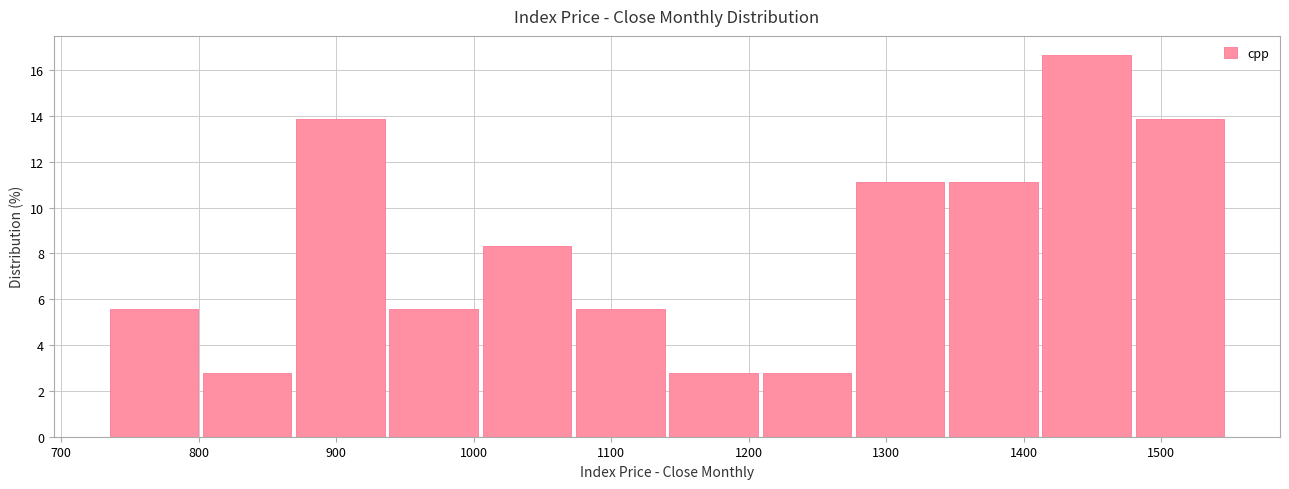

Reading left to right, list every bar in this chart as the range it spans on the x-axis followed by its height. Neither the bar edges nor the heights are printed on the chart, so give them approximately, as read against the axes.

740 to 800: 5.6
800 to 870: 2.8
870 to 940: 13.8
940 to 1010: 5.6
1010 to 1070: 8.4
1070 to 1140: 5.6
1140 to 1210: 2.8
1210 to 1280: 2.8
1280 to 1350: 11.2
1350 to 1410: 11.2
1410 to 1480: 16.6
1480 to 1550: 13.8